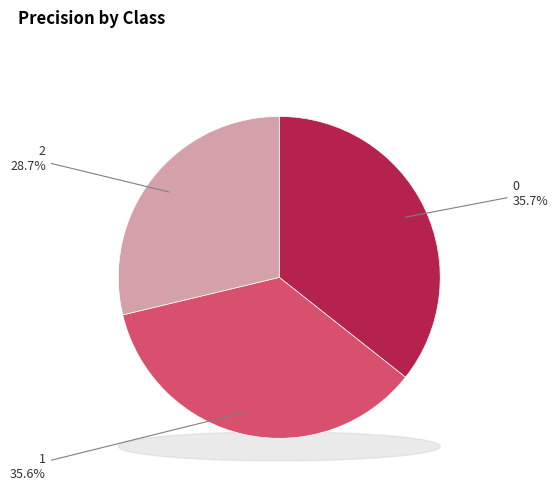

Which slice is the smallest?

2